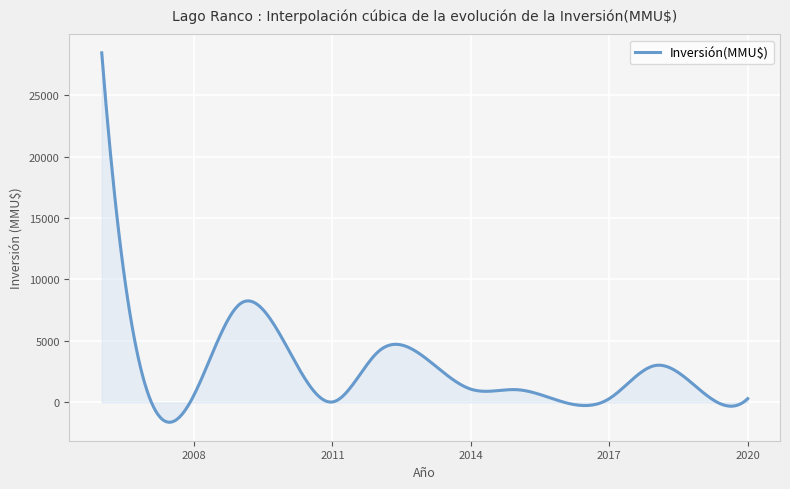

What is the minimum value shown in the chart?

-1623.1